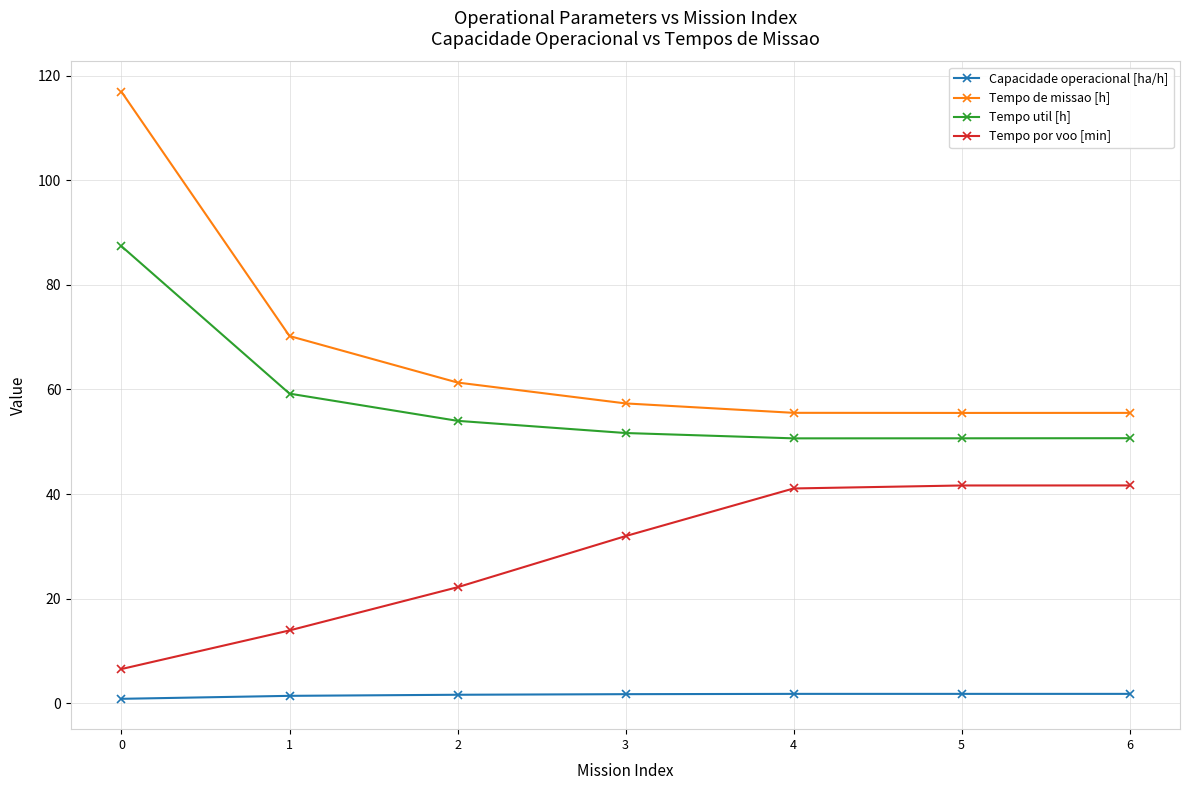

The Tempo util [h] series shows 44.1 at 0. True or false?

False